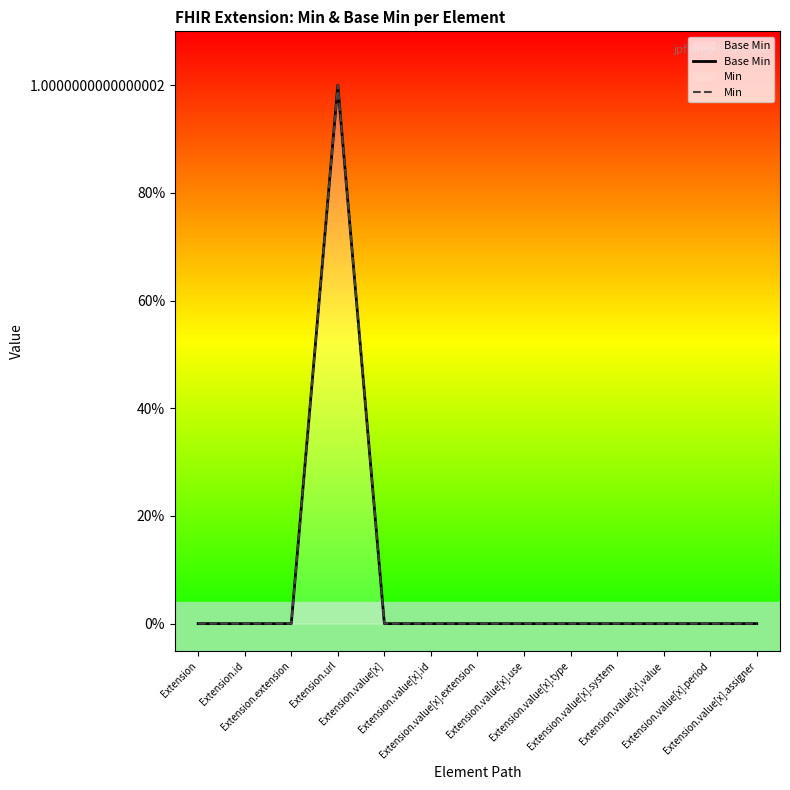

True or false: Base Min has more than 1 points higher than both neighbors.

False